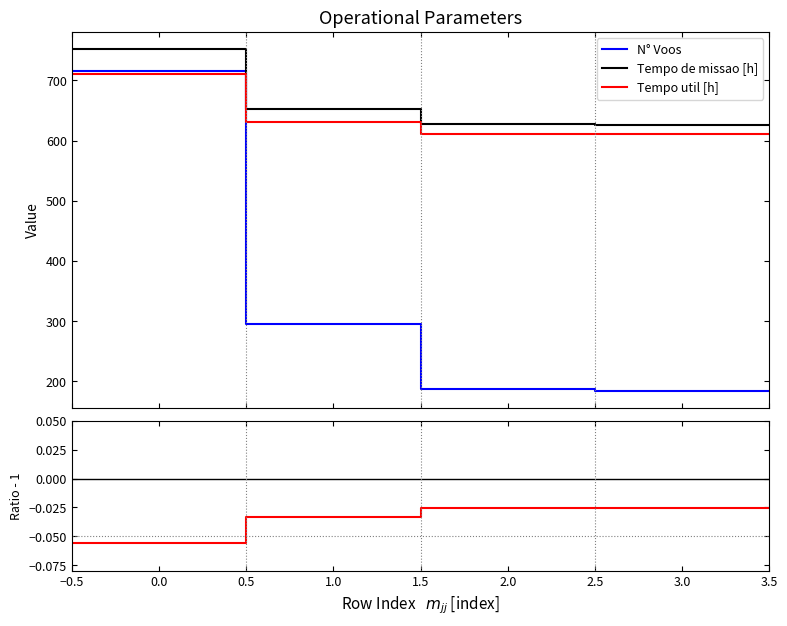

True or false: Tempo util [h] and Tempo de missao [h] intersect in this chart.

False